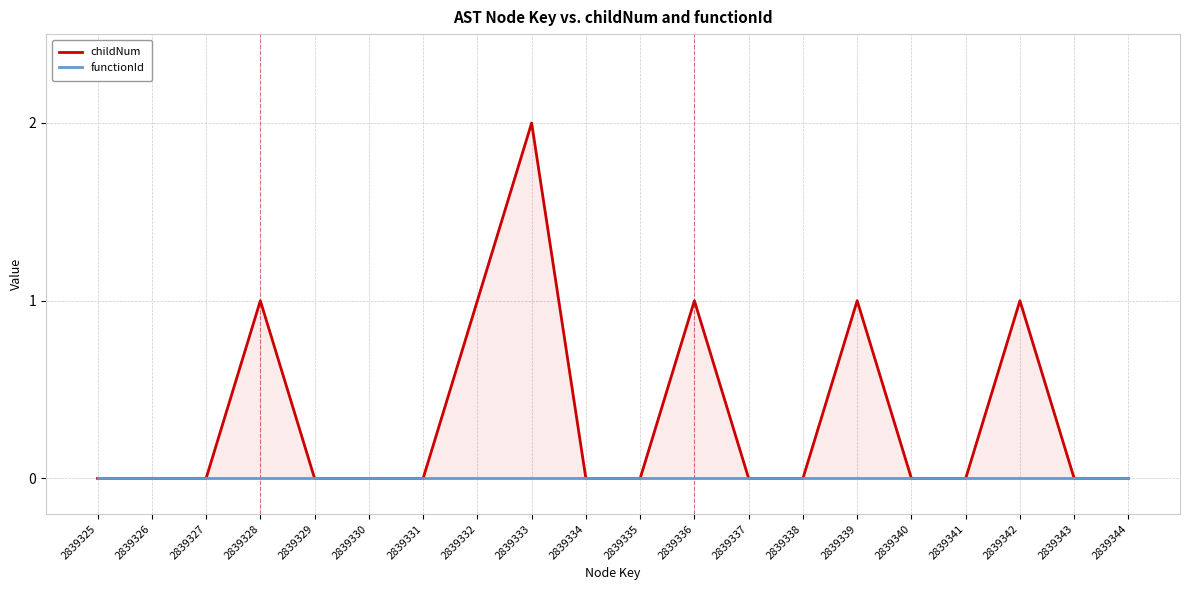

Where is the first local maximum for childNum?

2839328